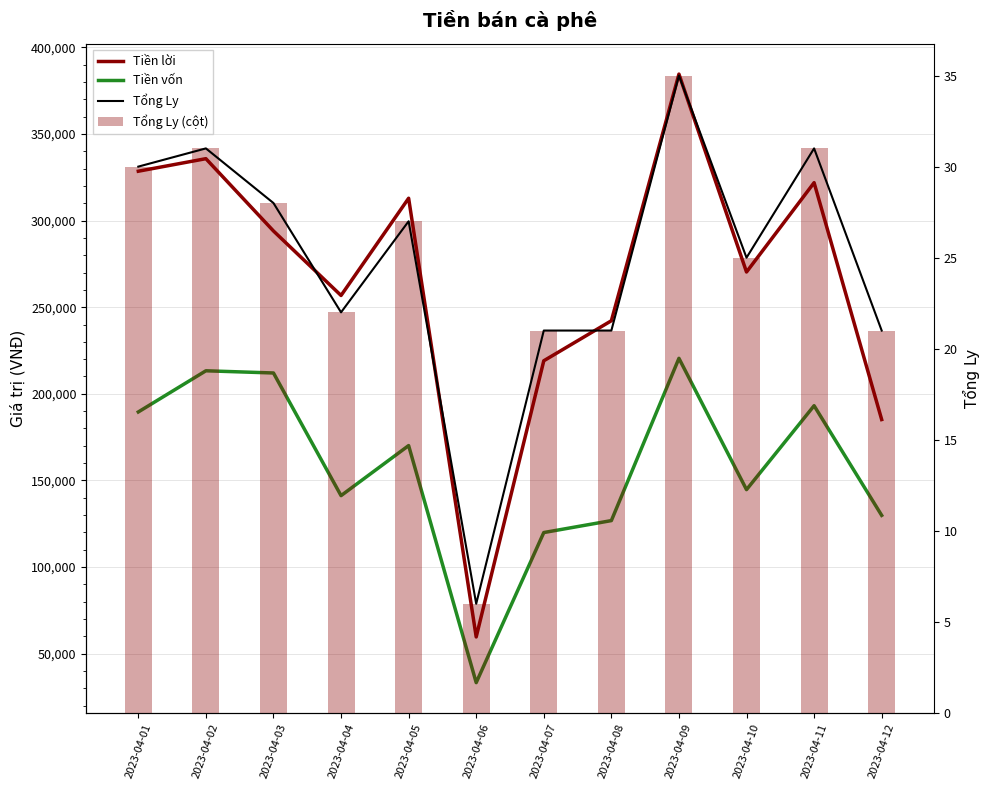

Reading left to right, list all the values displayed in this chart.

Tiền lời: 2023-04-01=328467.5	2023-04-02=335708.1	2023-04-03=293977.1	2023-04-04=256757.9	2023-04-05=312872.4	2023-04-06=59684.2	2023-04-07=219067.0	2023-04-08=242172.1	2023-04-09=384523.0	2023-04-10=270296.7	2023-04-11=321855.6	2023-04-12=185149.0
Tiền vốn: 2023-04-01=189532.5	2023-04-02=213291.9	2023-04-03=212022.9	2023-04-04=141242.1	2023-04-05=170127.6	2023-04-06=33315.8	2023-04-07=119933.0	2023-04-08=126827.9	2023-04-09=220477.0	2023-04-10=144703.3	2023-04-11=193144.4	2023-04-12=129851.1
Tổng Ly: 2023-04-01=30.0	2023-04-02=31.0	2023-04-03=28.0	2023-04-04=22.0	2023-04-05=27.0	2023-04-06=6.0	2023-04-07=21.0	2023-04-08=21.0	2023-04-09=35.0	2023-04-10=25.0	2023-04-11=31.0	2023-04-12=21.0
Tổng Ly (cột): 2023-04-01=30.0	2023-04-02=31.0	2023-04-03=28.0	2023-04-04=22.0	2023-04-05=27.0	2023-04-06=6.0	2023-04-07=21.0	2023-04-08=21.0	2023-04-09=35.0	2023-04-10=25.0	2023-04-11=31.0	2023-04-12=21.0